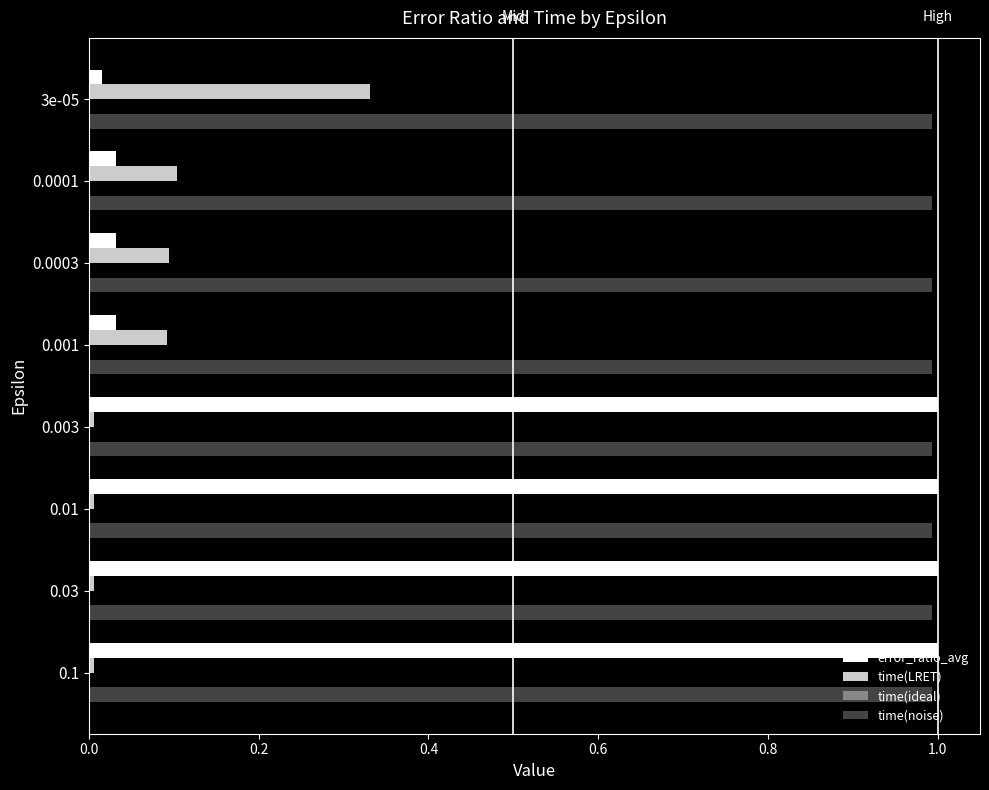

Is the value of time(LRET) at 0.0003 greater than the value of time(noise) at 0.03?

No